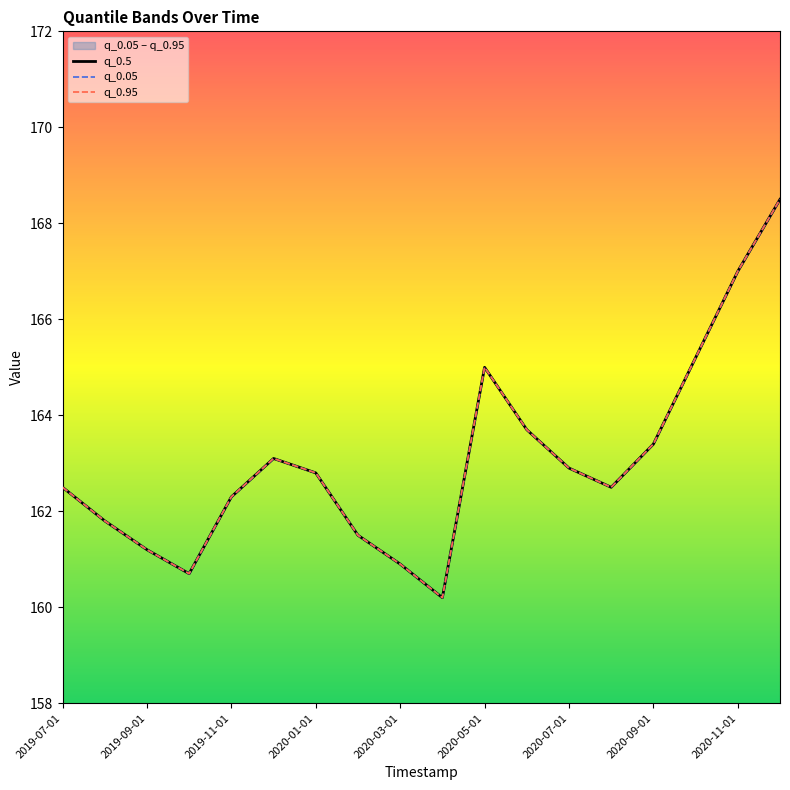

At which label does q_0.5 reach its minimum?

9